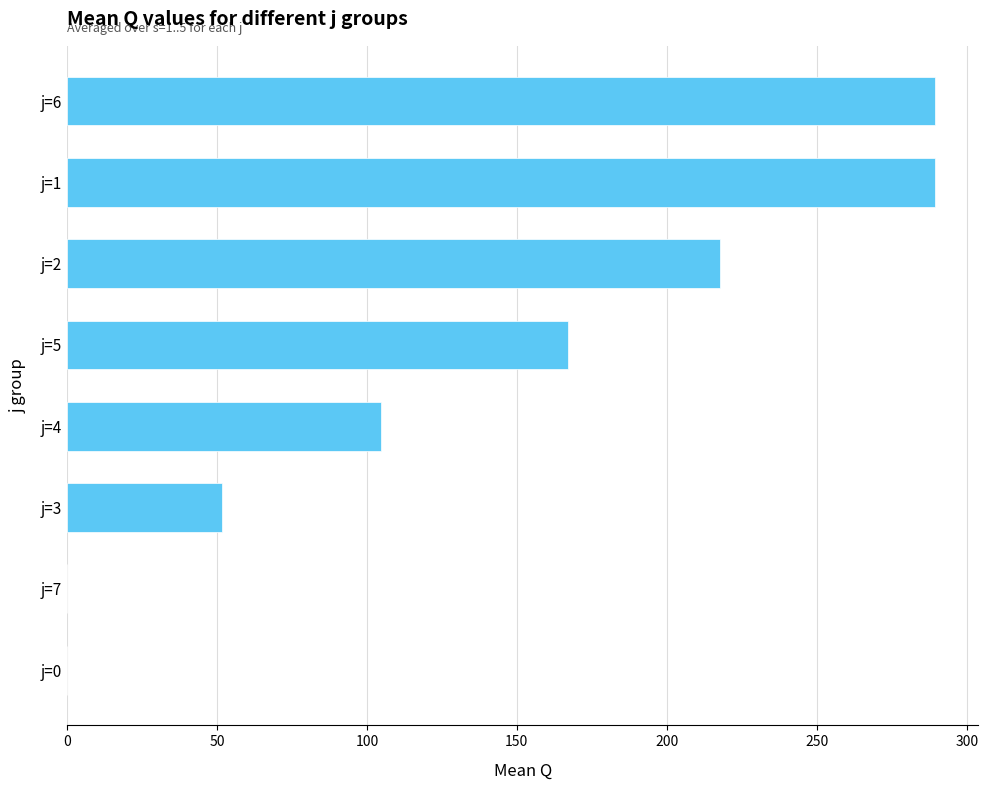

What is the sum of all values?

1119.8